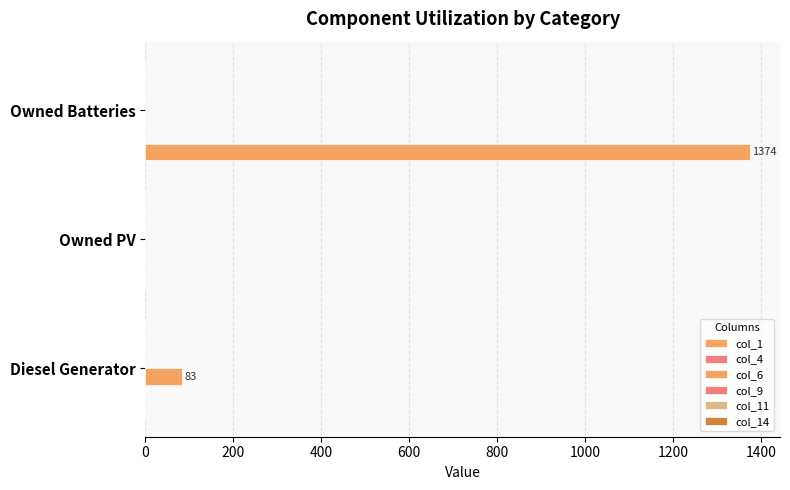

Reading left to right, list all the values displayed in this chart.

col_1: 0.0	0.0	1374.0
col_4: 0.1	0.1	0.1
col_6: 83.0	0.0	0.0
col_9: 0.1	0.1	0.1
col_11: 0.1	0.1	0.1
col_14: 0.1	0.1	0.1